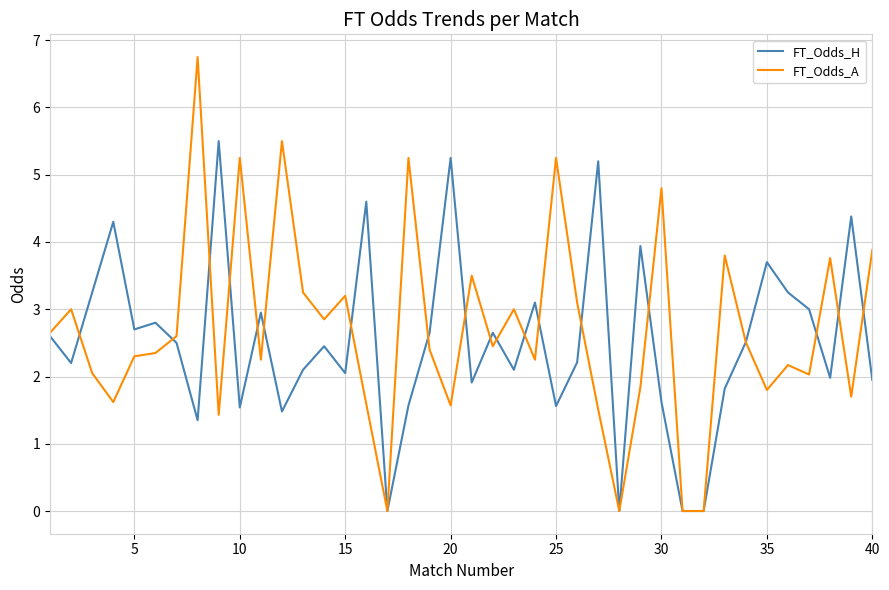

Rank the series by their maximum value, from highest to lowest.

FT_Odds_A, FT_Odds_H